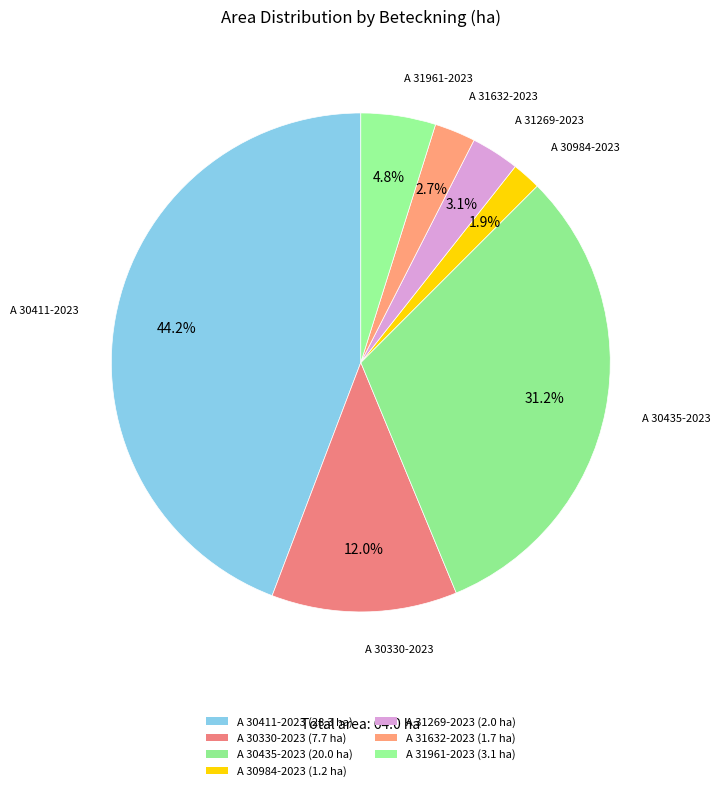

Which category has the biggest portion of the pie?

A 30411-2023